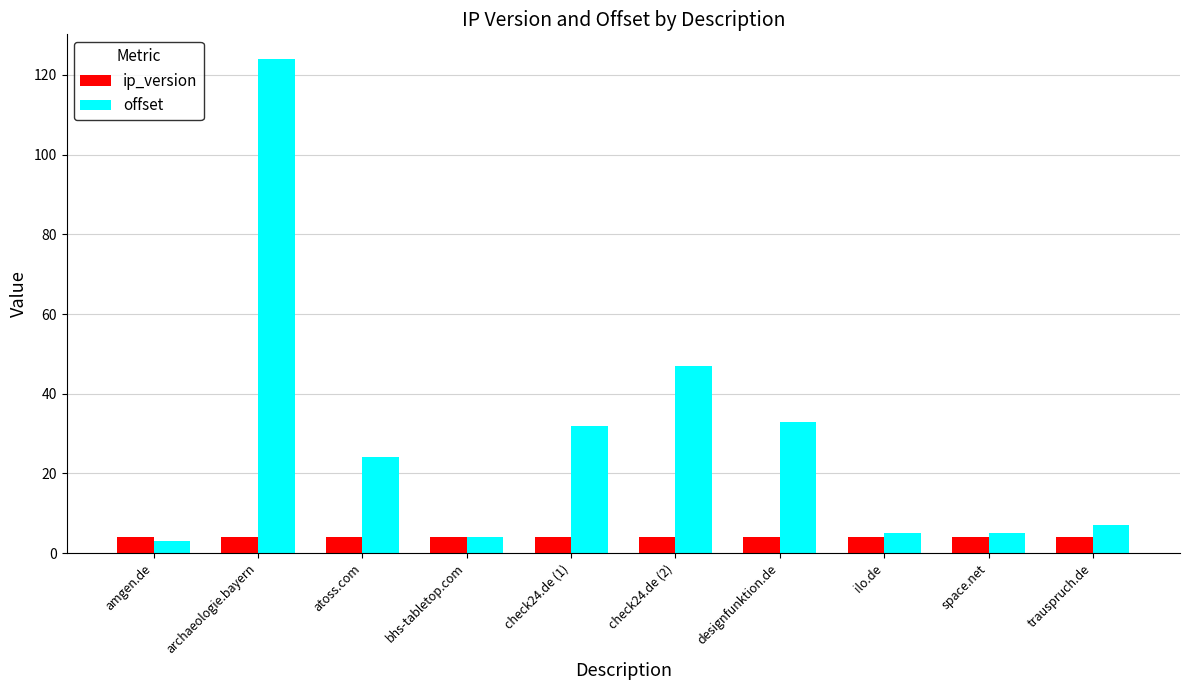

Is it true that offset equals 8 at check24.de (1)?

False